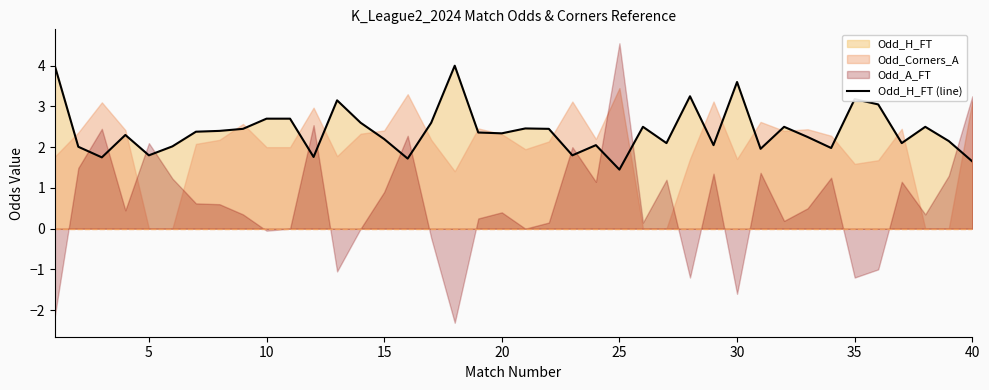

The value of Odd_H_FT (line) at 20 is 1.6. True or false?

False